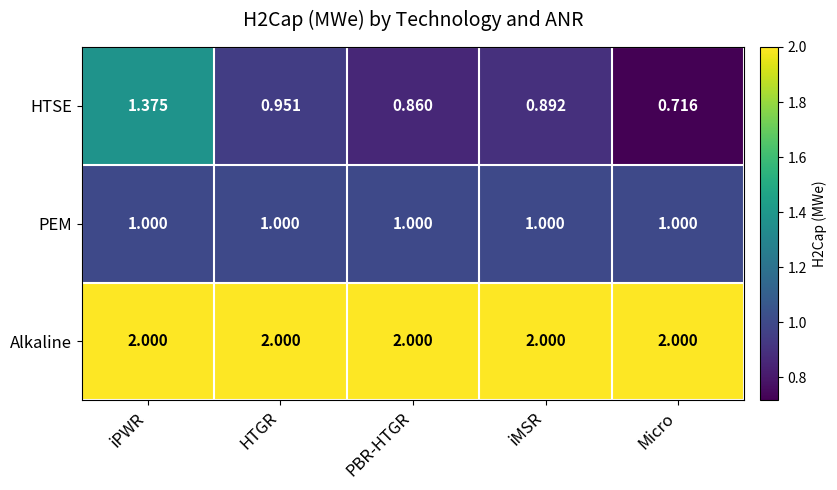

Is the value of PEM at iMSR greater than the value of HTSE at iMSR?

Yes